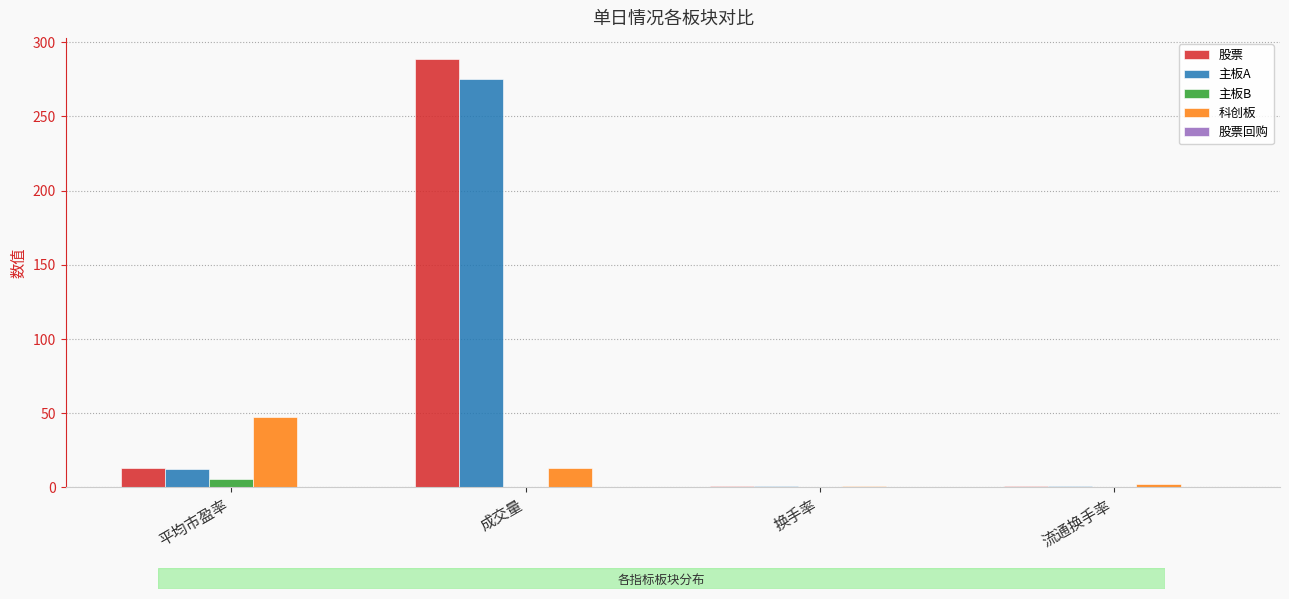

True or false: 主板A has a value of 12.2 at 平均市盈率.

True